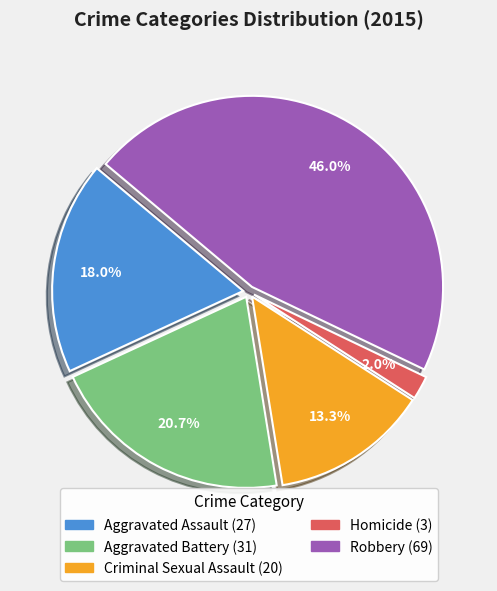

Rank the categories by value from lowest to highest.

Homicide, Criminal Sexual Assault, Aggravated Assault, Aggravated Battery, Robbery